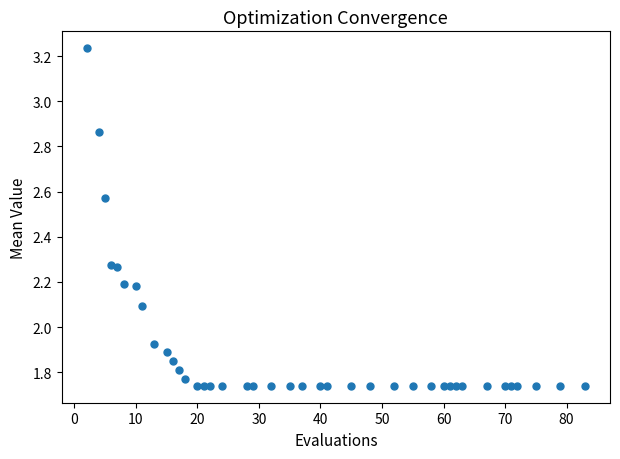

What is the range of X values (max minus min)?

81.0